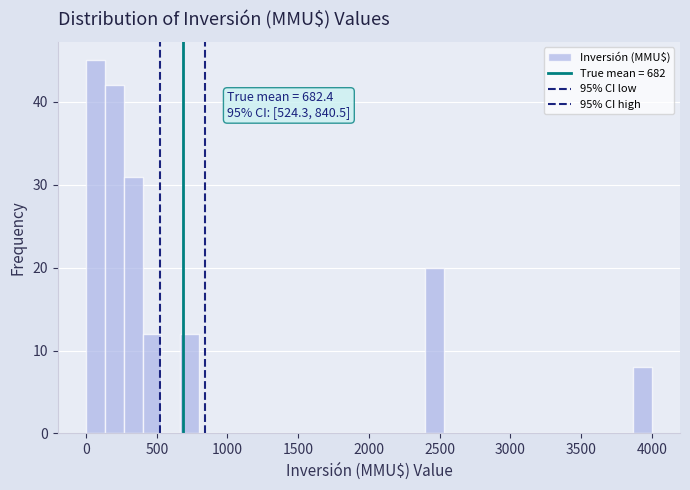

Around what value on the x-axis is the tallest bar? Give the approximate position of its centre, as read against the axis.

50